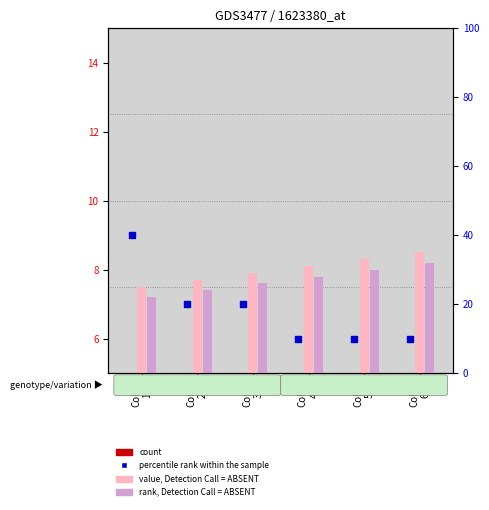

What are all the series names shown in the legend?

count, value, Detection Call = ABSENT, rank, Detection Call = ABSENT, percentile rank within the sample